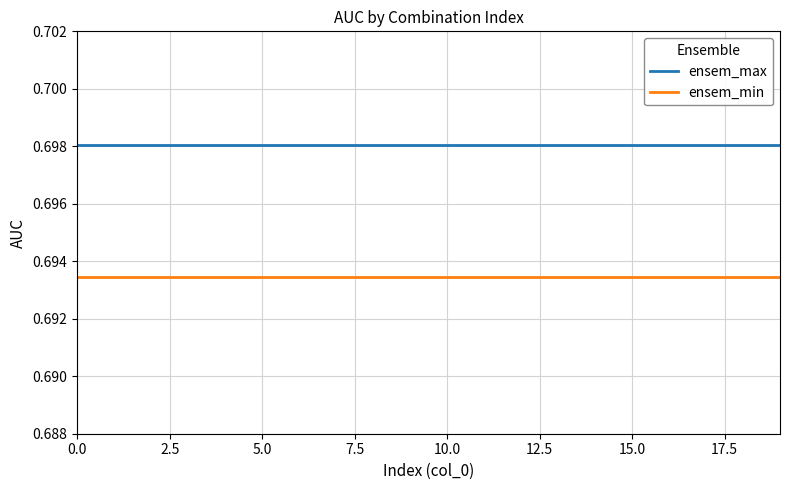

Rank the series by their maximum value, from highest to lowest.

ensem_max, ensem_min